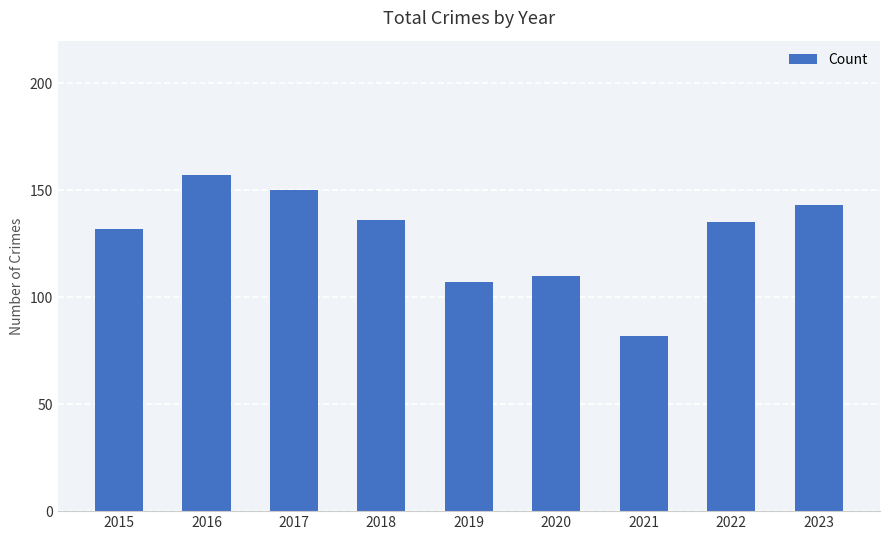

What is the sum of the values at 2020 and 2022?

245